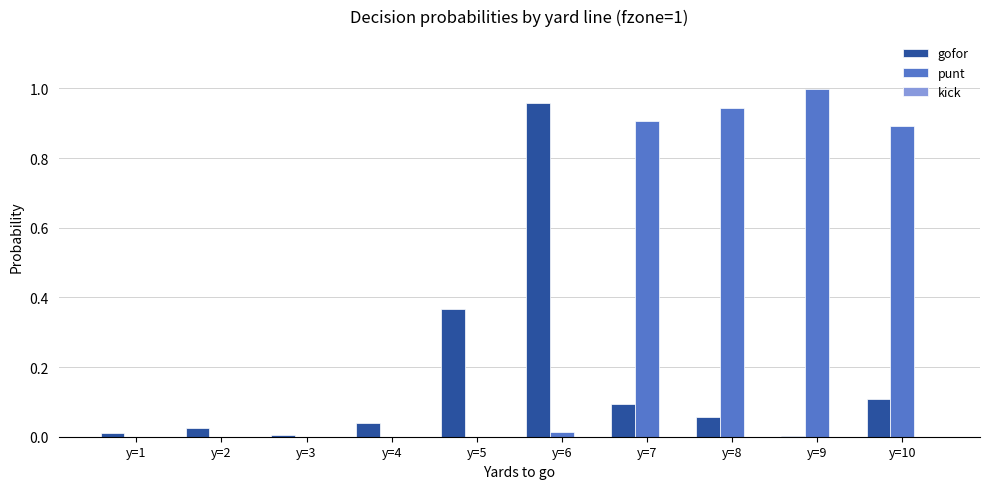

Which series changed the most between y=2 and y=6?

gofor